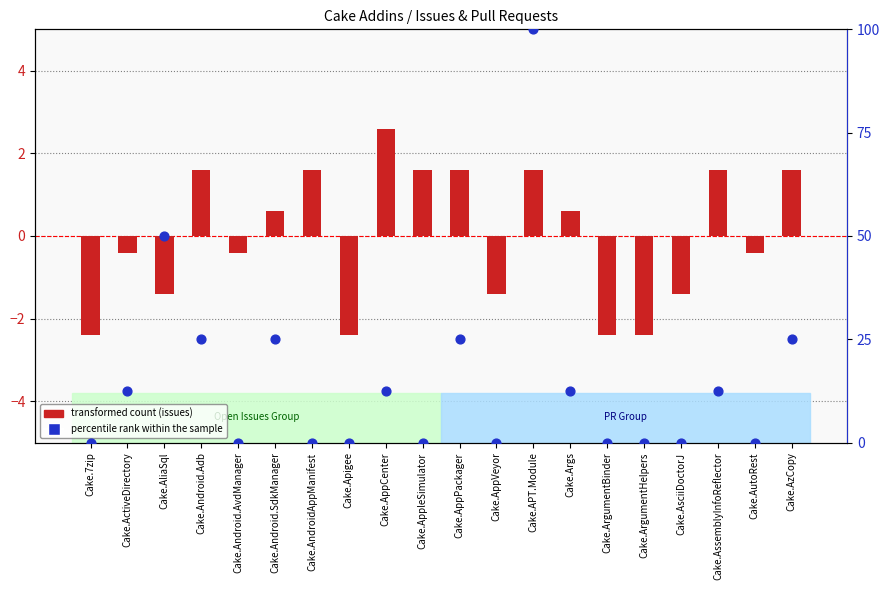

What is the total value across all series at Cake.7zip?

-2.4